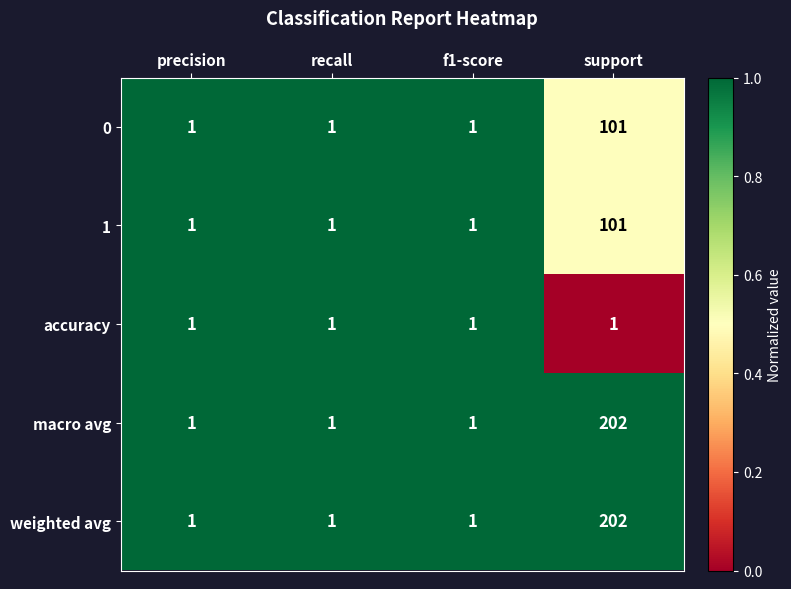

What is the total value across all series at support?

607